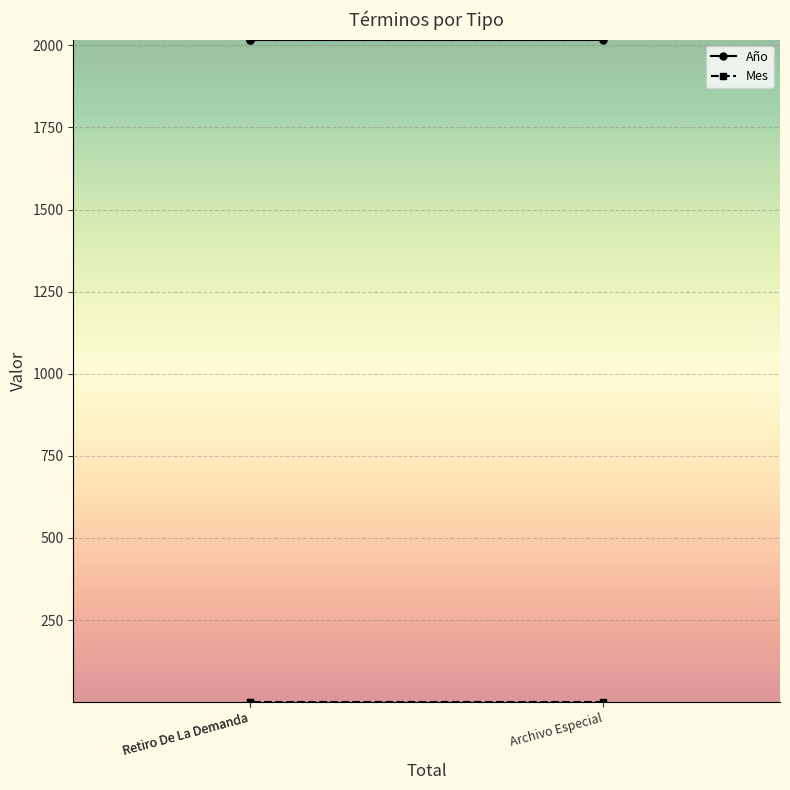

The value of Mes at Archivo Especial is 2. True or false?

True